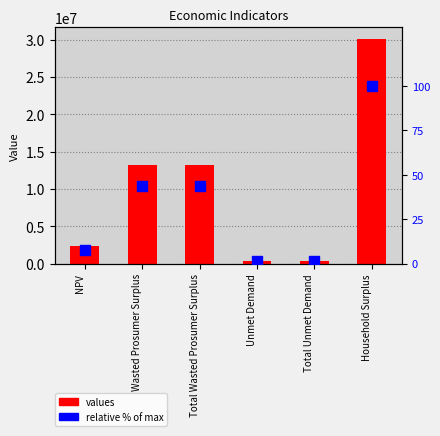

Which series contains the highest Y value?

values